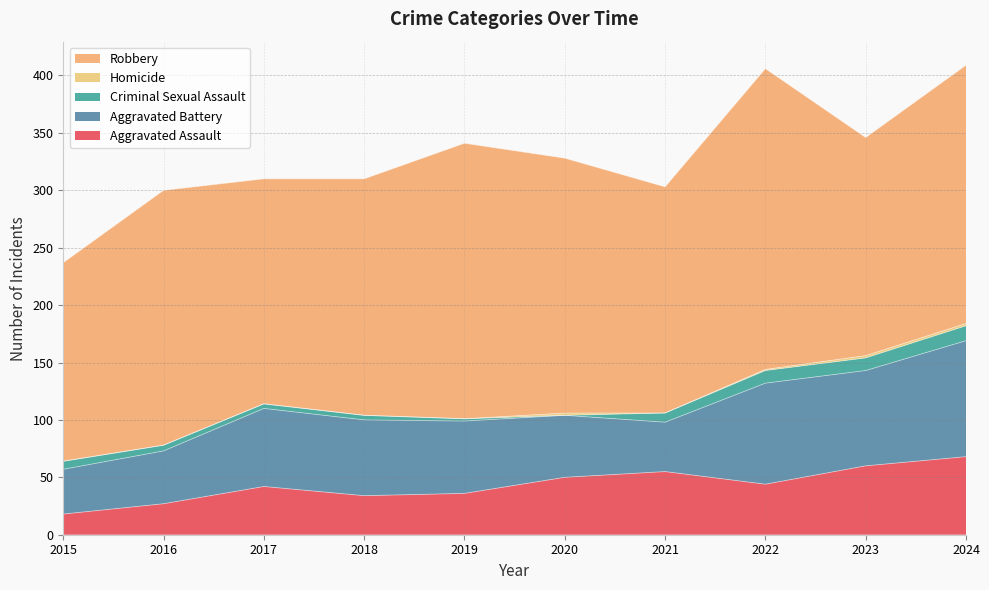

Where do Criminal Sexual Assault and Homicide first cross each other?

2019 and 2020